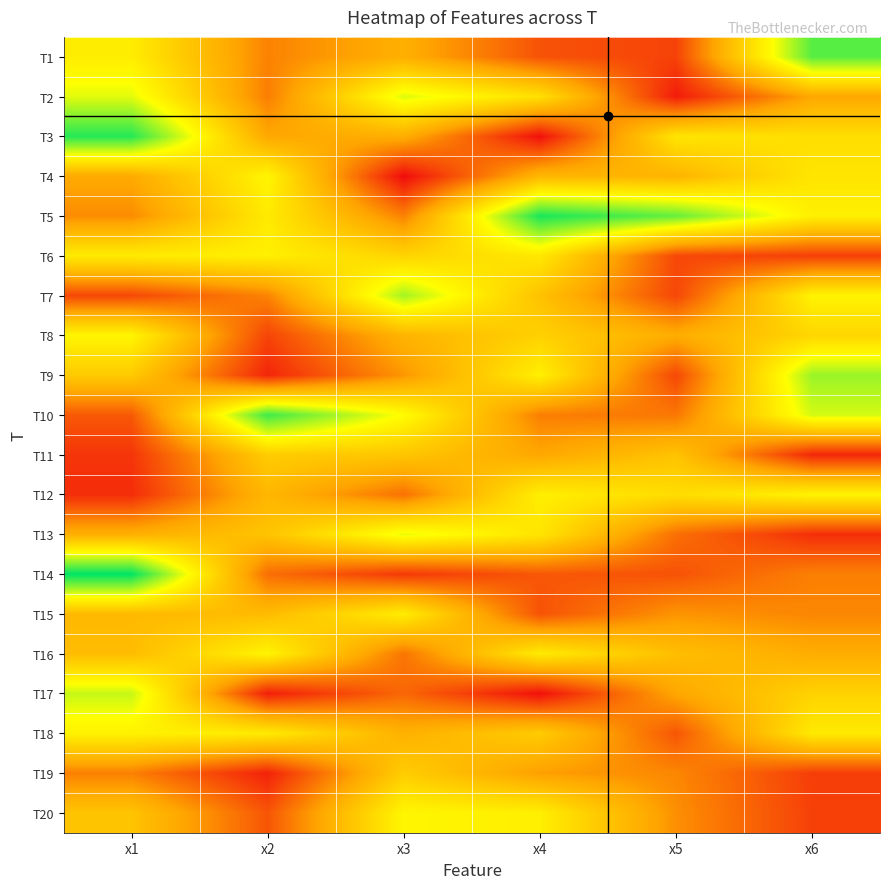

At which category does the chart reach its minimum across all series?

x3